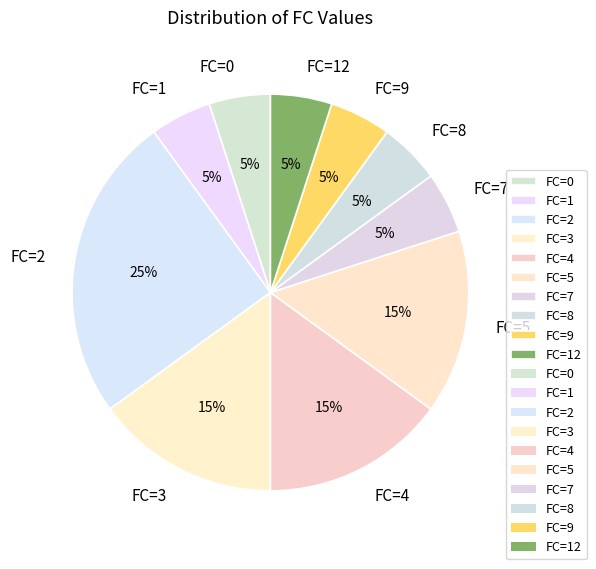

True or false: FC=0 accounts for 1% of the total.

False